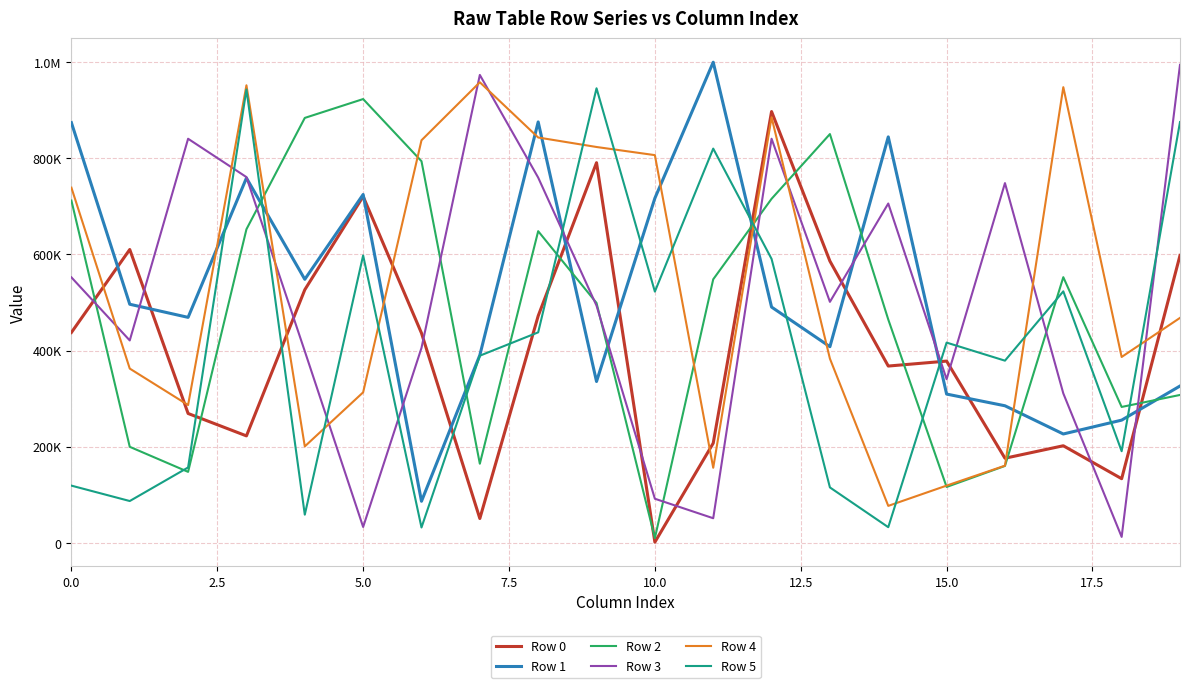

Which series ends up on top after the final intersection of Row 2 and Row 0?

Row 0